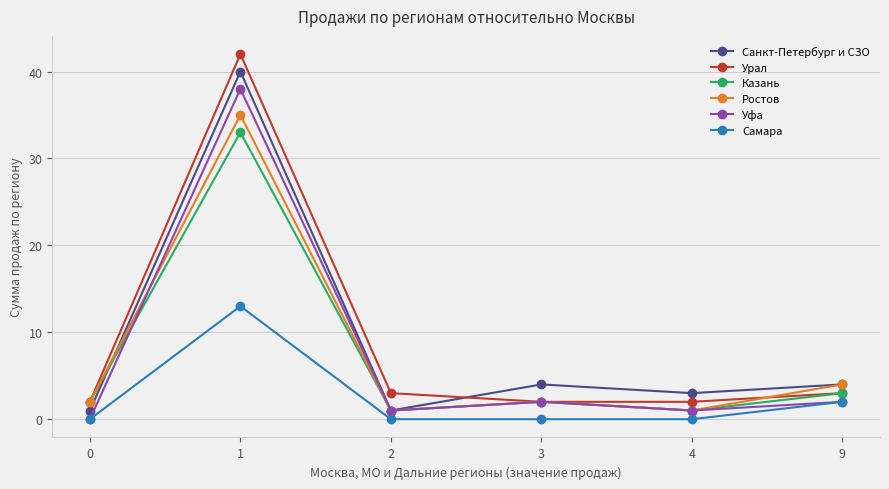

The value of Санкт-Петербург и СЗО at 0 is 1. True or false?

True